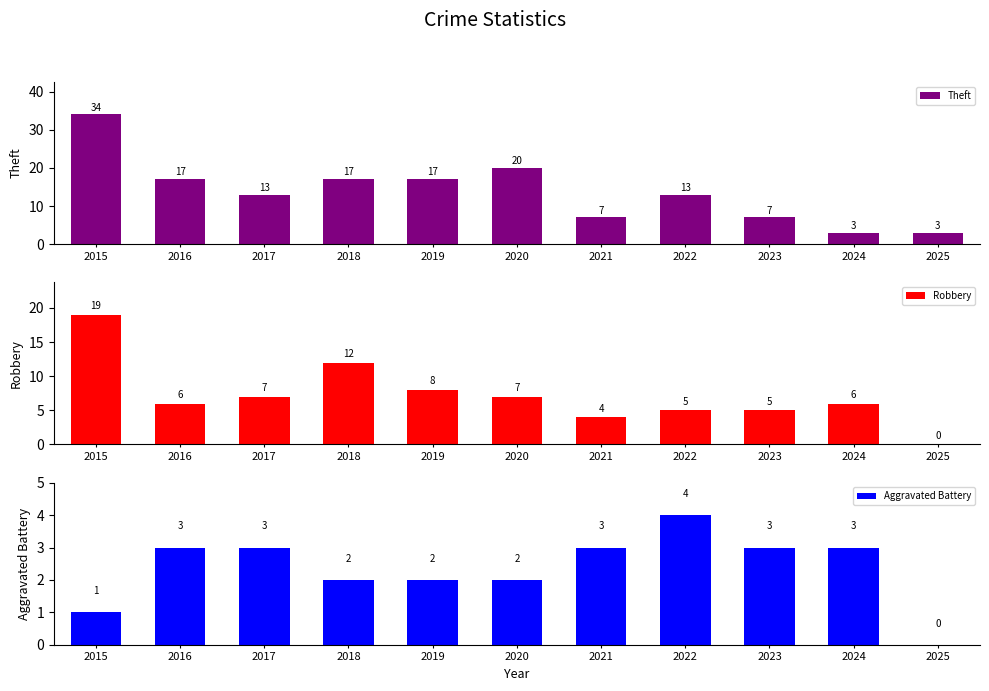

Is it true that Theft equals 13 at 2017?

True